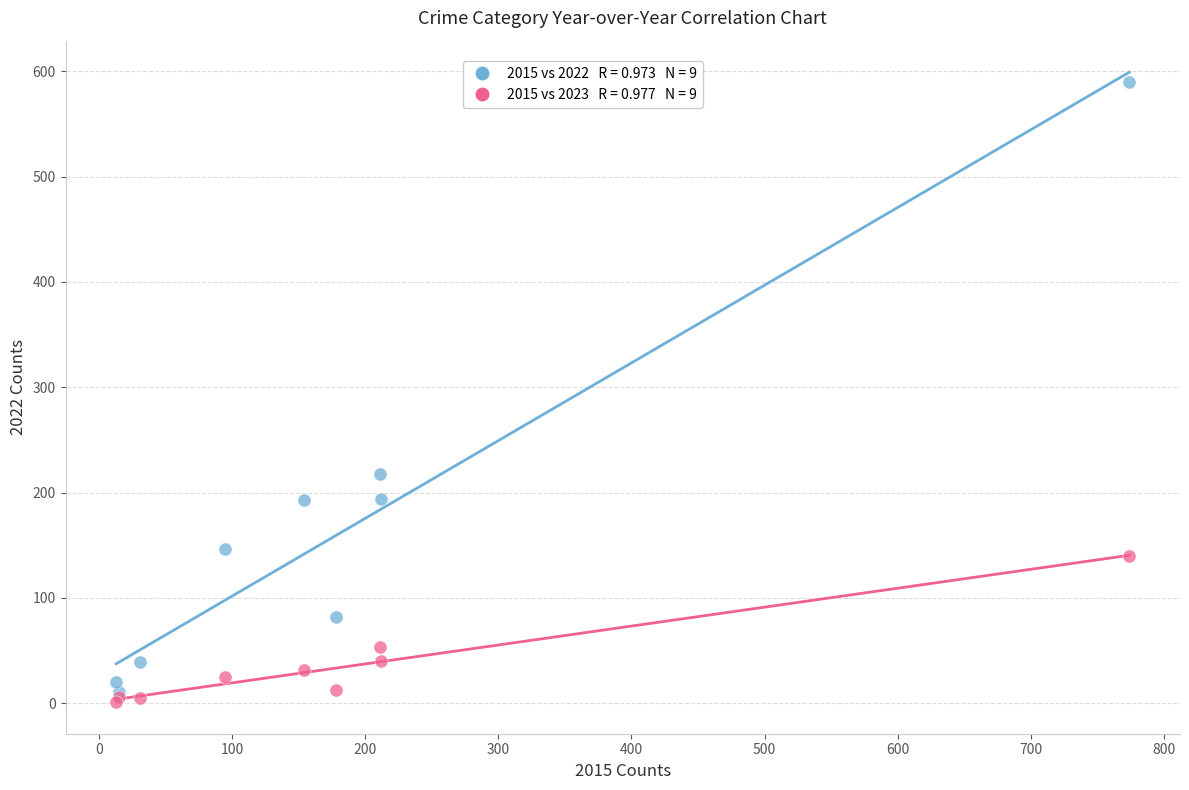

Across all series, what Y value is closest to 295?

218